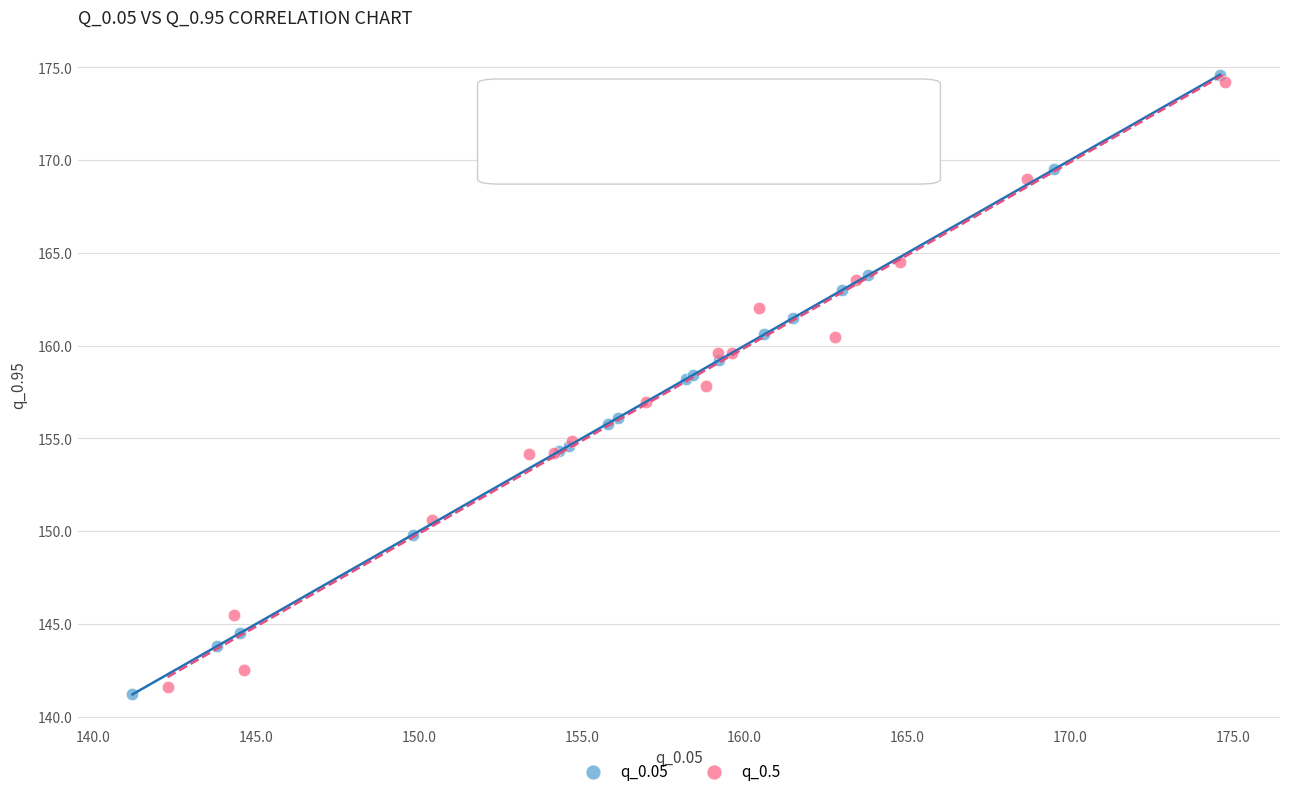

Which series reaches the maximum Y coordinate?

q_0.05